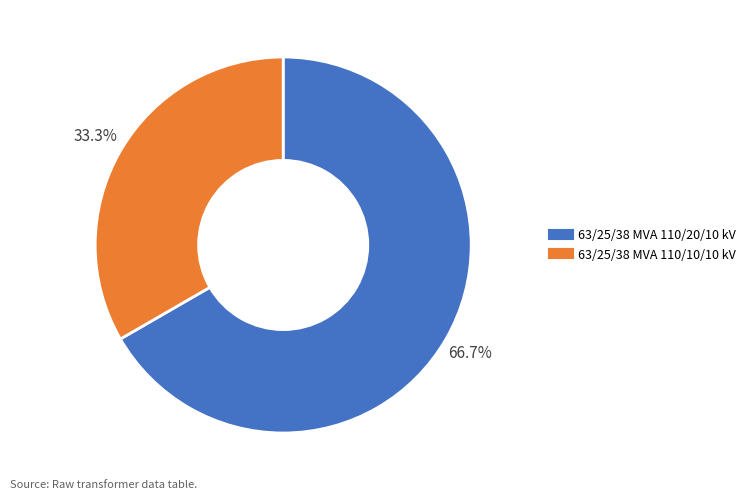

Is there any slice that represents more than half of the pie?

Yes